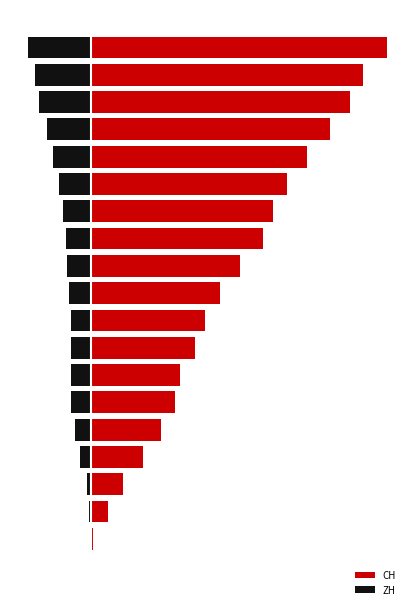

Rank the series at 5 from lowest to highest value.

ZH, CH